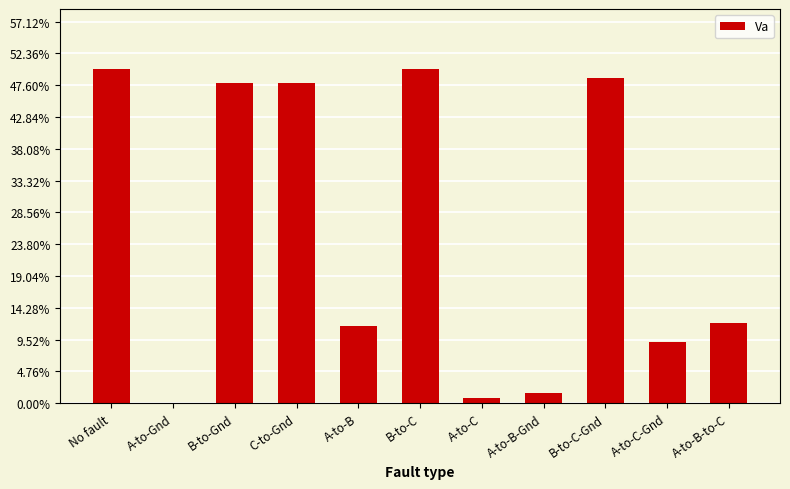

What is the average value?

0.3